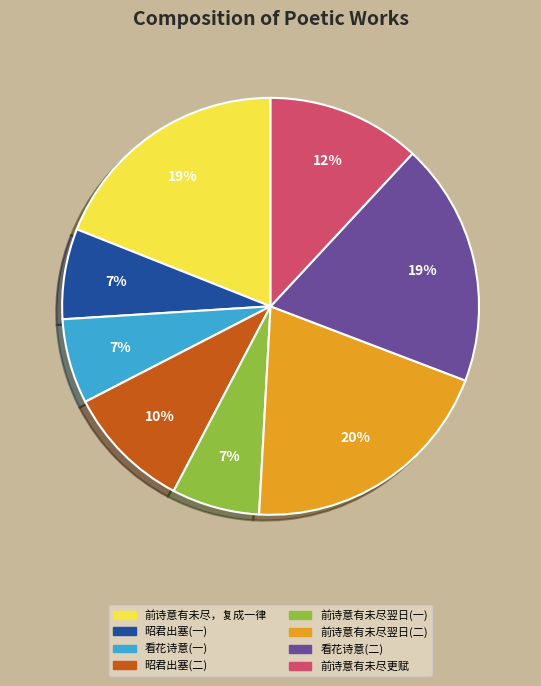

Do 前诗意有未尽更赋 and 前诗意有未尽翌日(二) together represent more than half of the pie?

No